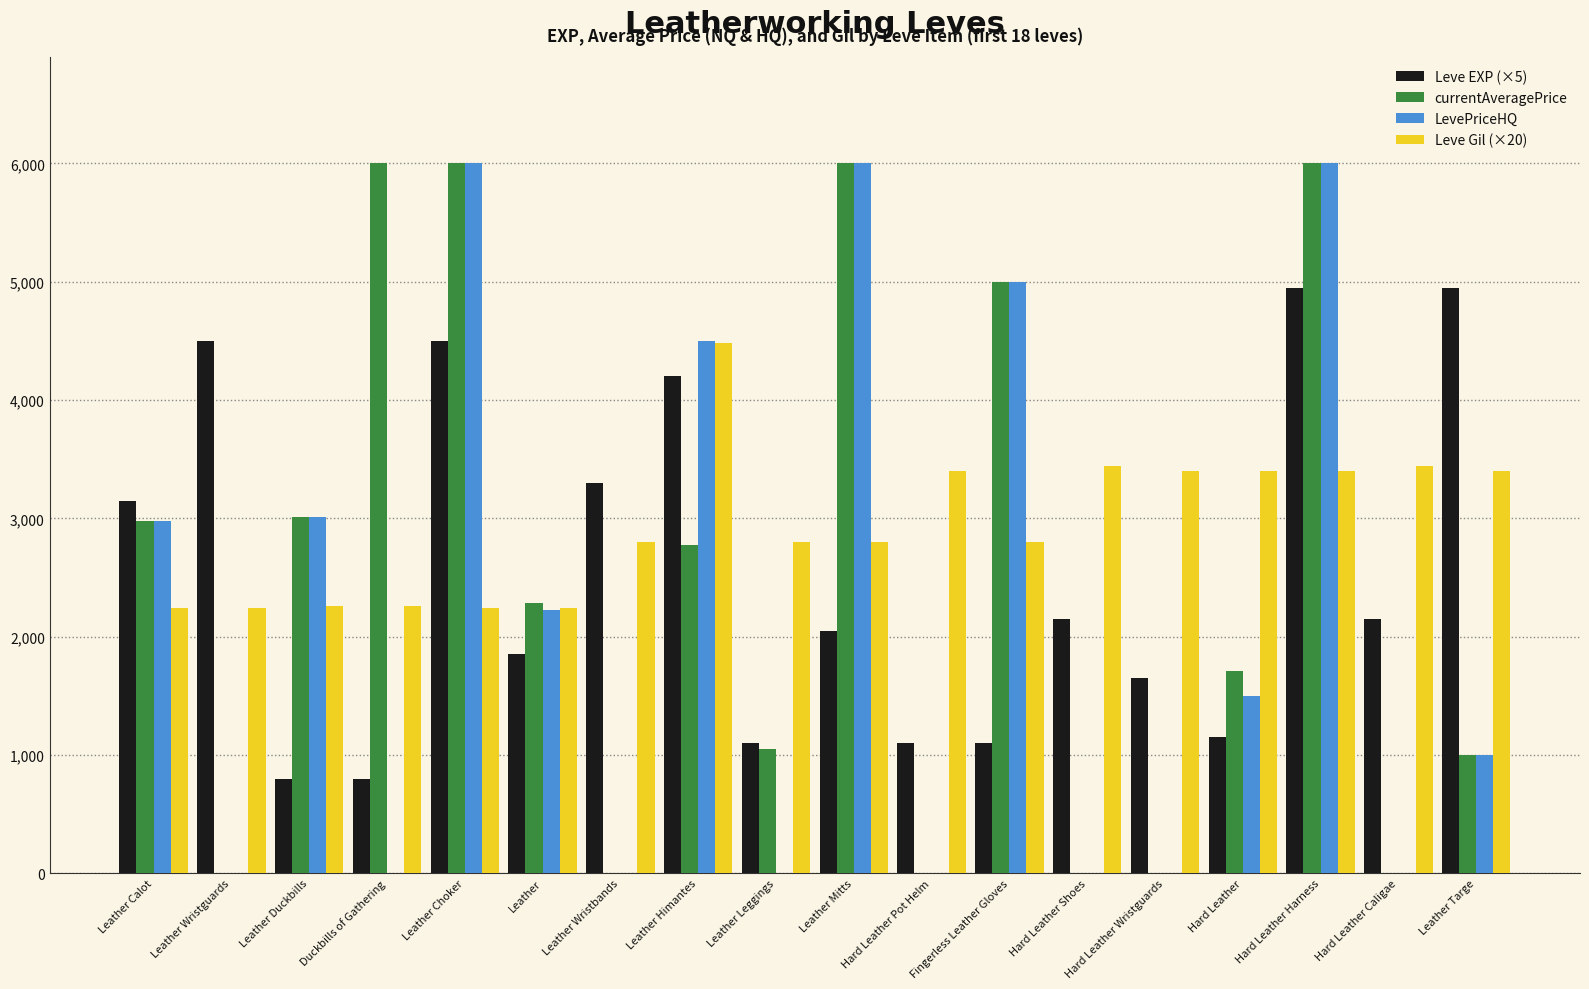

The value of Leve Gil (×20) at Leather Calot is 2240. True or false?

True